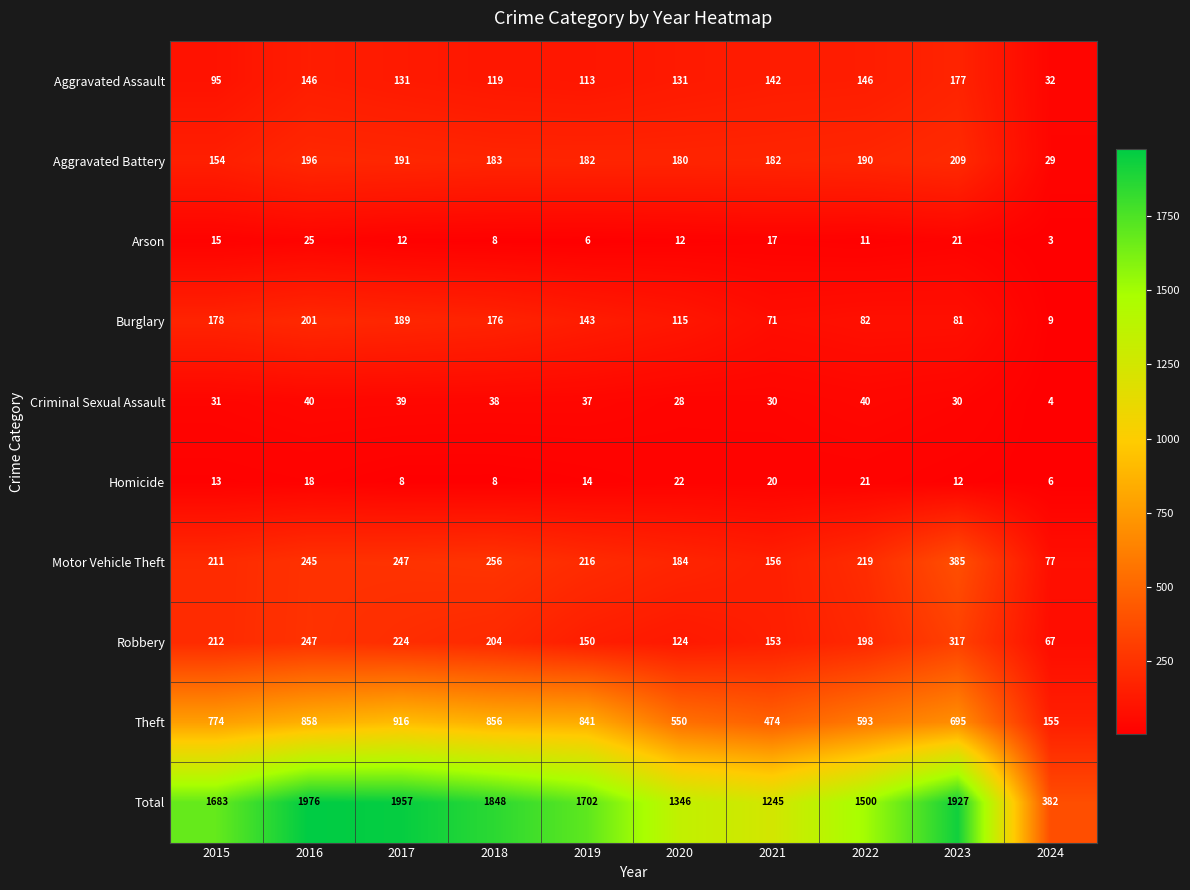

Is the value of Total at 2023 greater than the value of Theft at 2018?

Yes